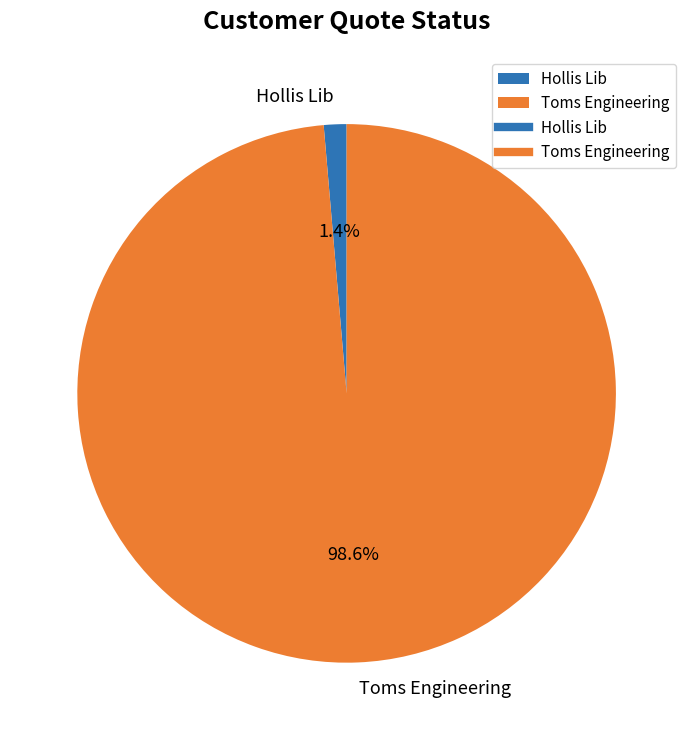

To the nearest percent, what percentage of the pie is Toms Engineering?

99%